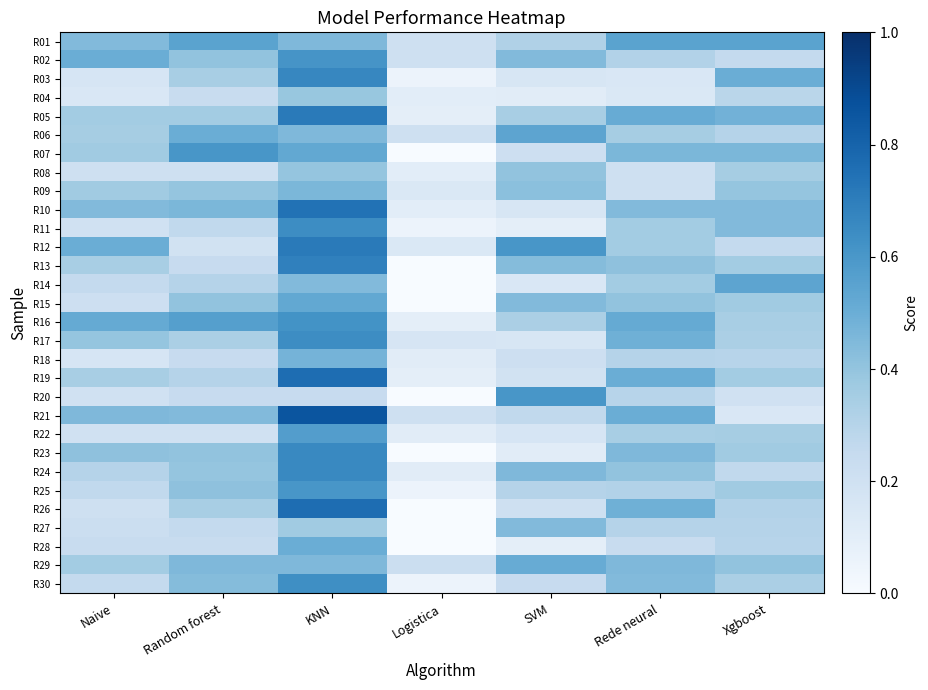

What is the maximum value shown in the chart?

0.9